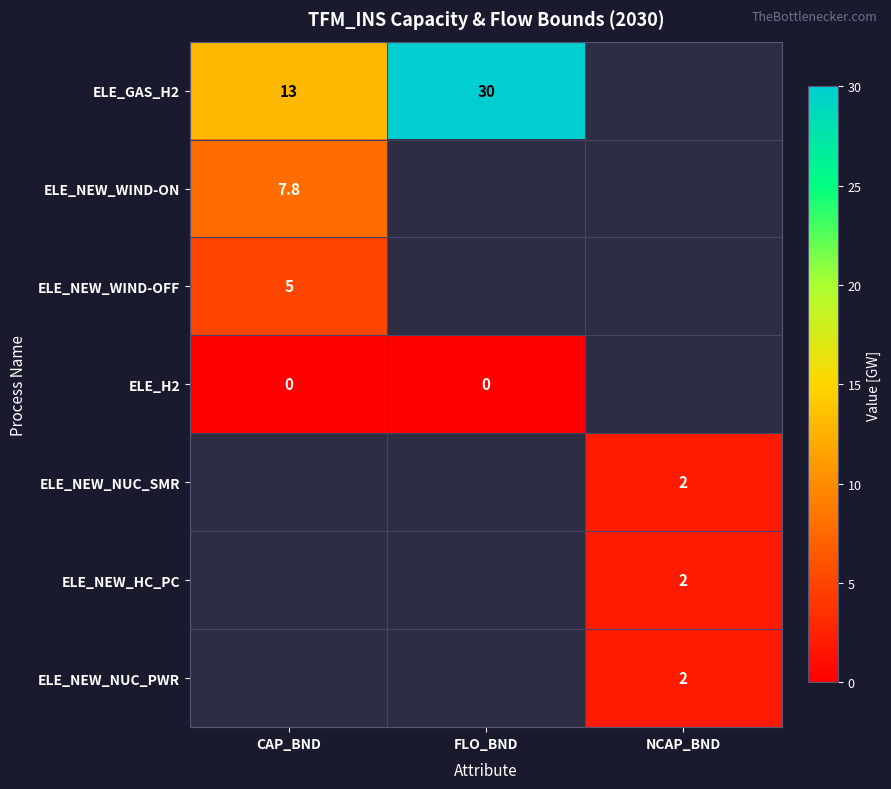

What is the difference between the ELE_GAS_H2 values at CAP_BND and FLO_BND?

17.0